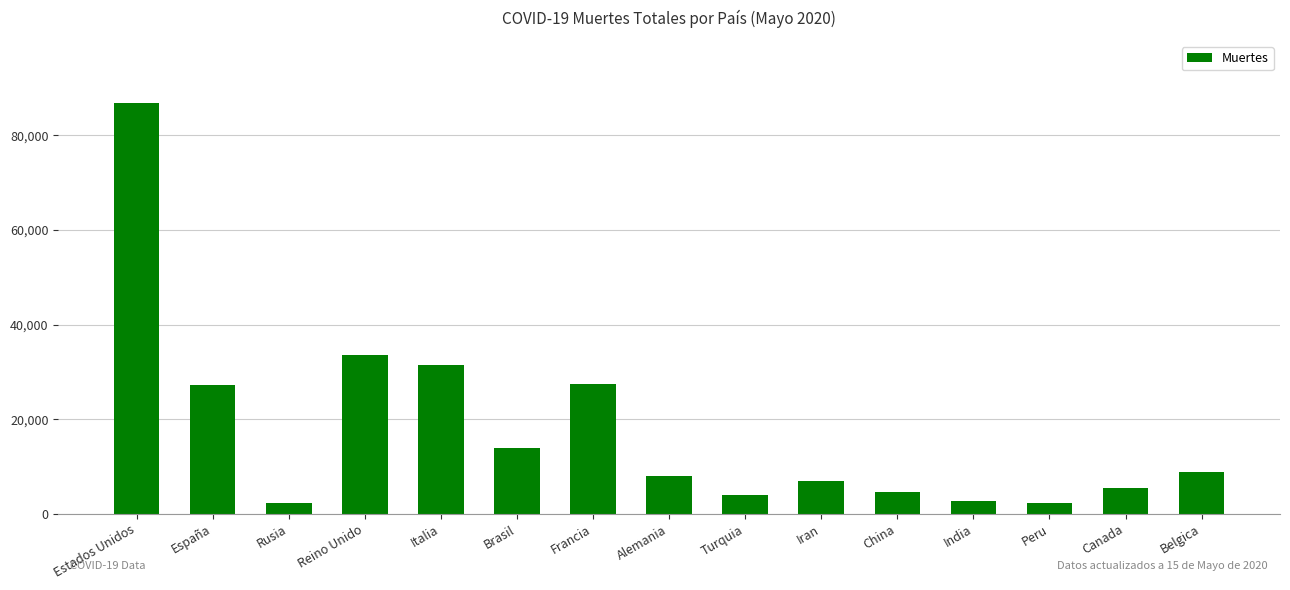

What is the difference between the second highest and minimum values?

31347